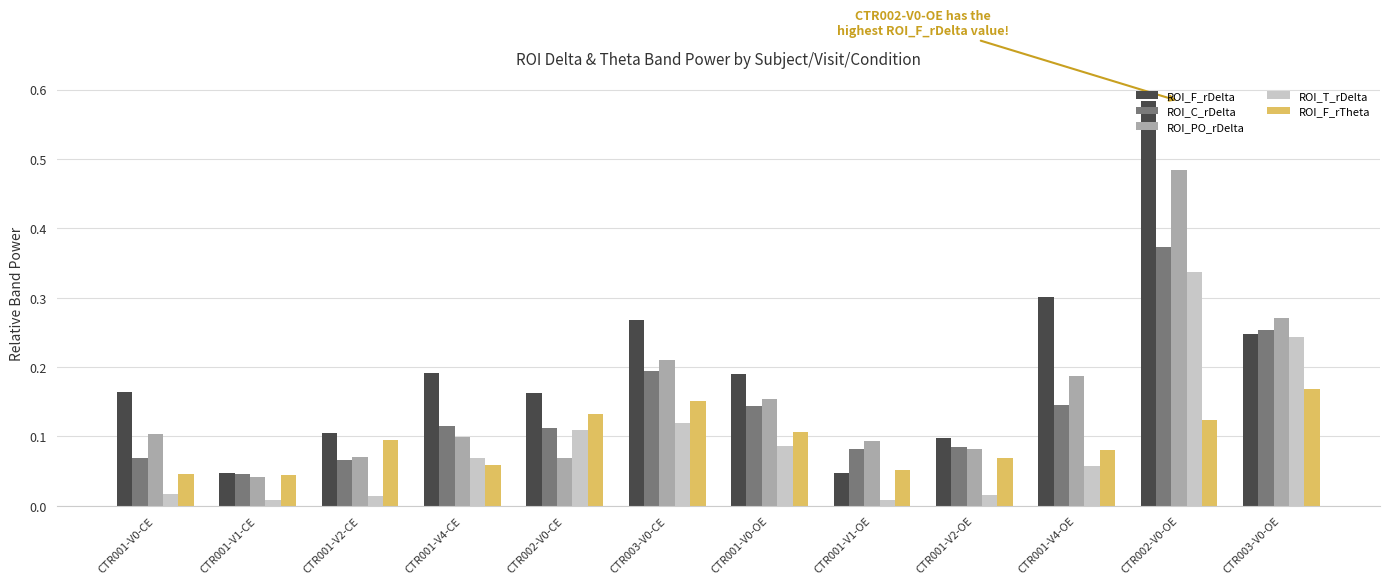

True or false: ROI_F_rTheta has a value of 0.1 at CTR001-V2-CE.

True